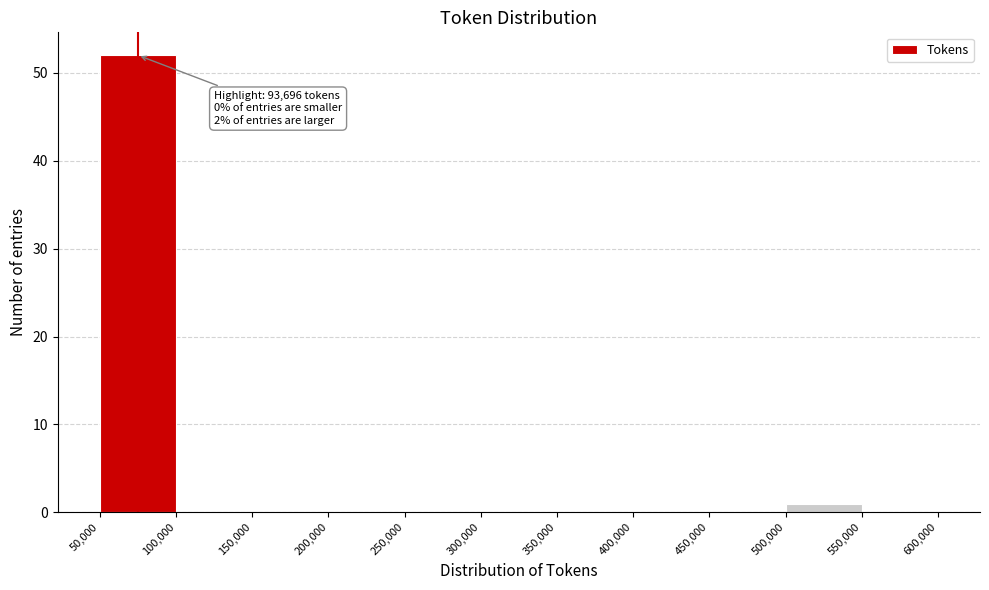

Over which range of the x-axis is the bar tallest?

50,000 to 100,000